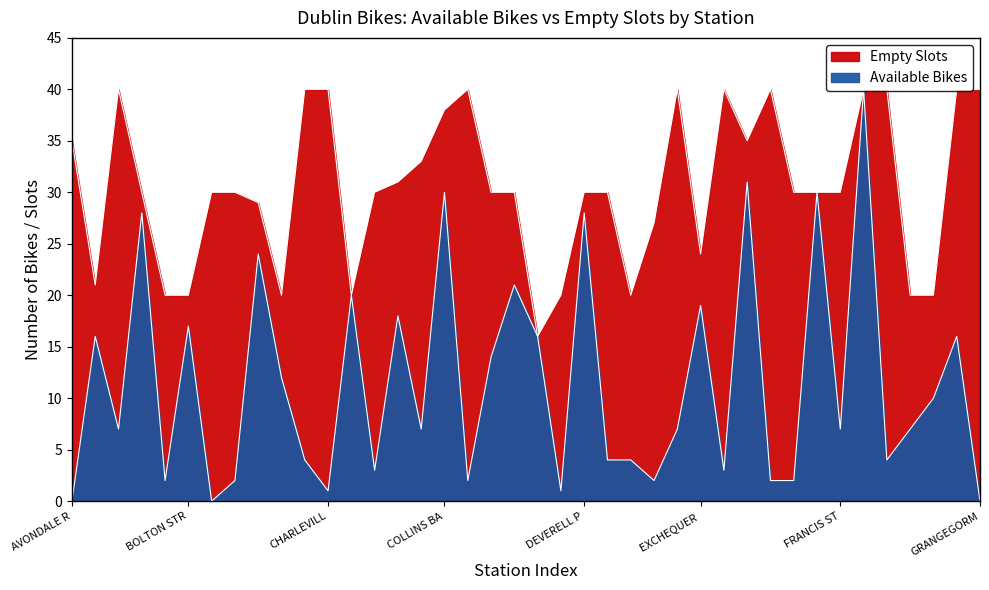

How many distinct data groups are displayed?

1